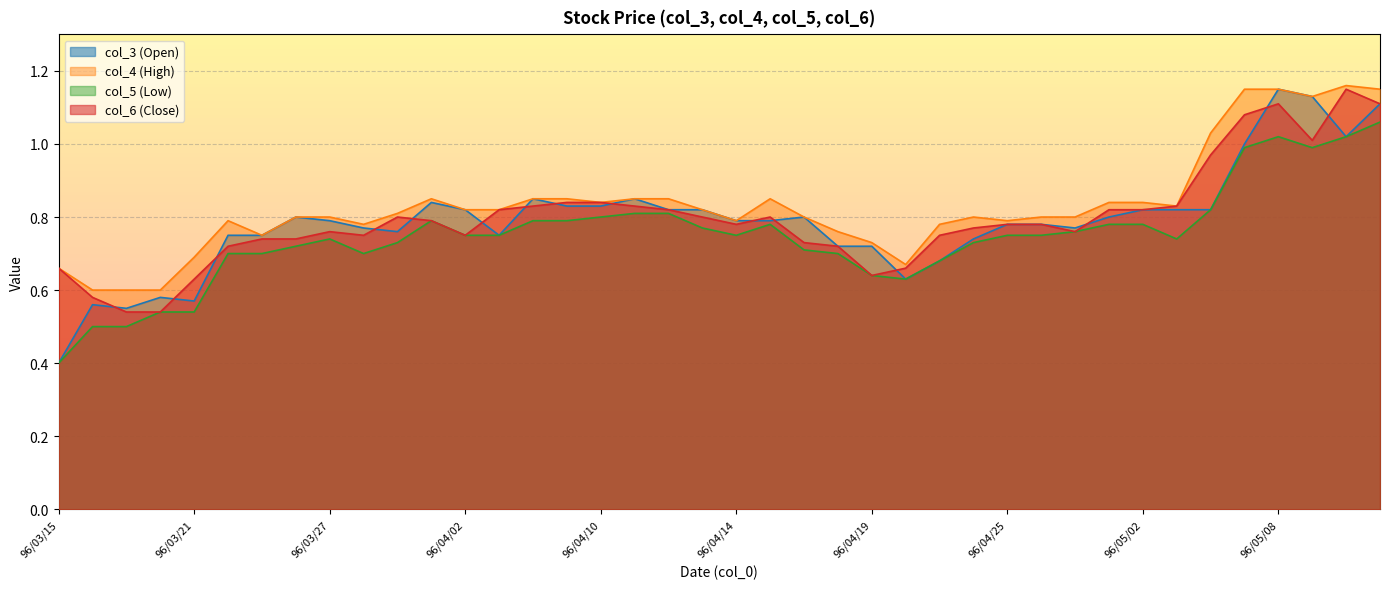

True or false: col_4 (High) has more than 1 interior local peaks.

True